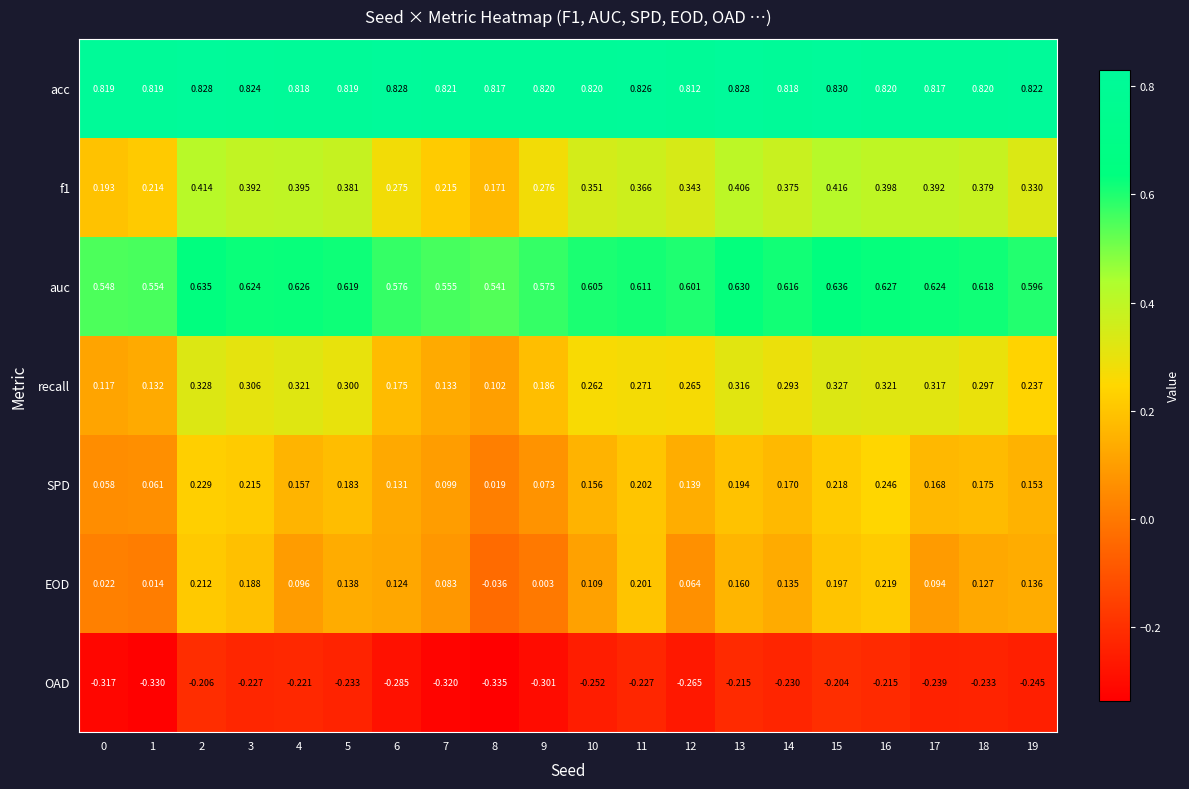

What is the spread (max minus min) of values at 2?

1.0